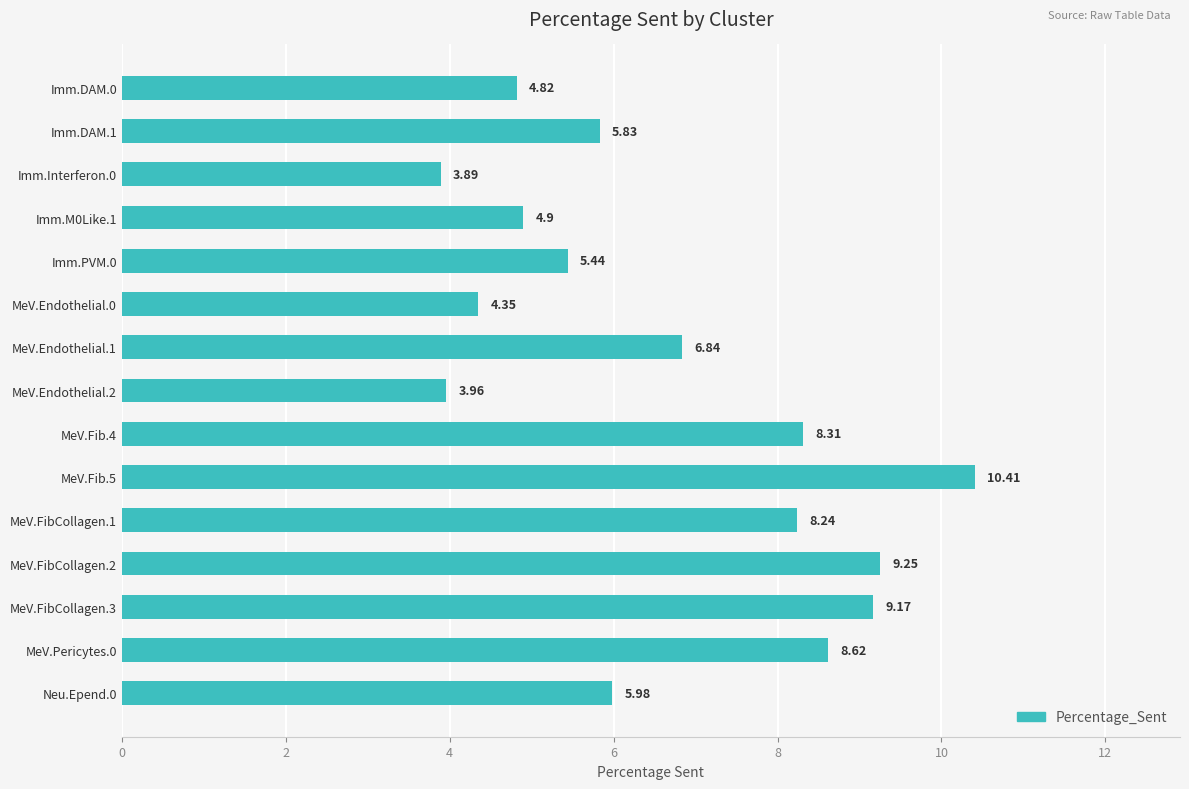

What is the change in value from MeV.FibCollagen.1 to MeV.FibCollagen.3?

+0.9